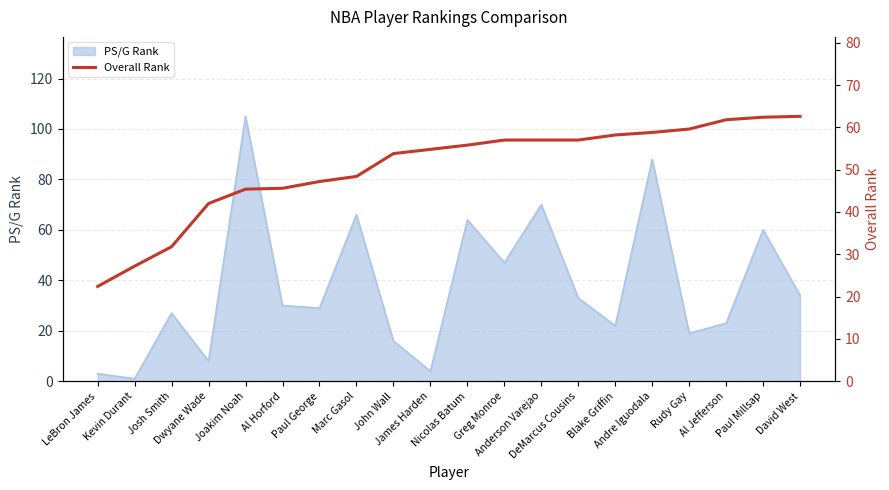

What is the highest value of the PS/G Rank series?

105